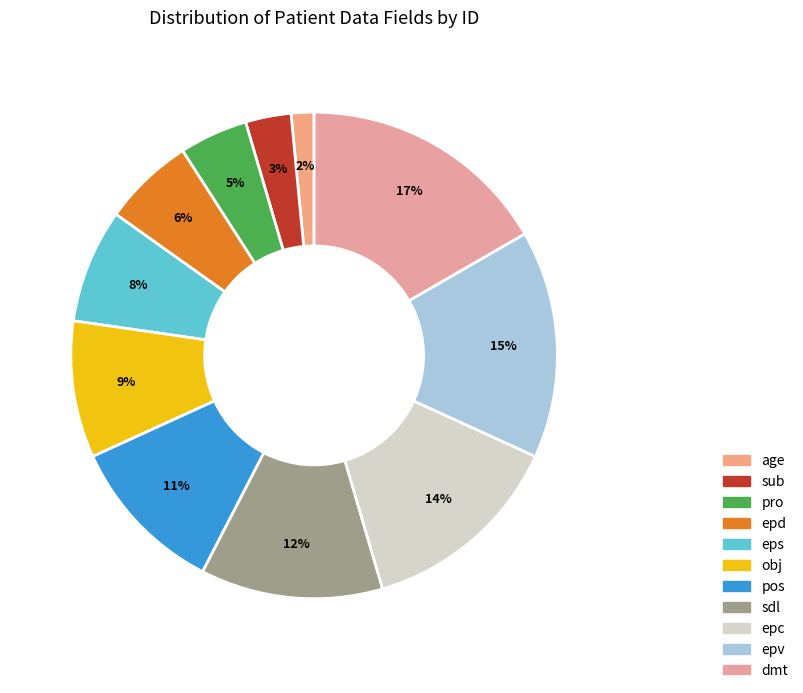

Is there any slice that represents more than half of the pie?

No